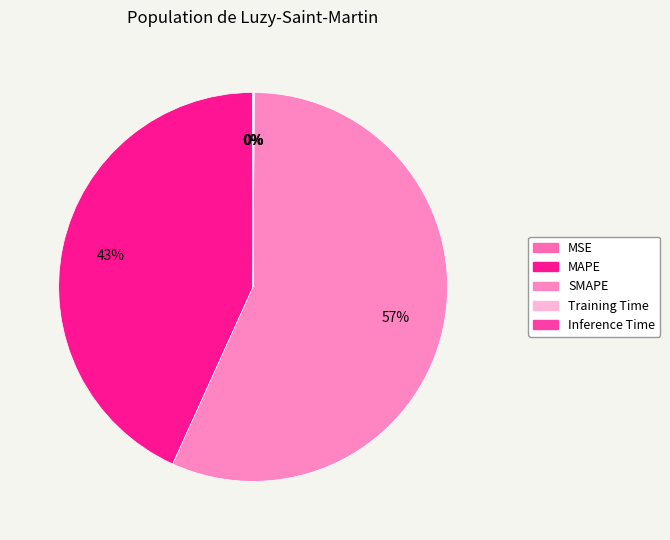

Is there a majority slice in this chart?

Yes